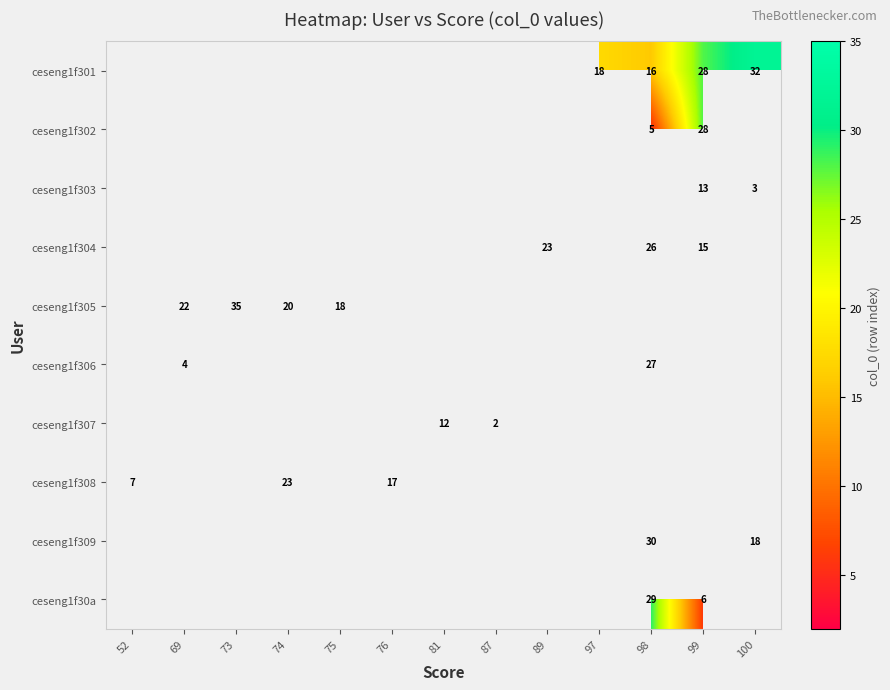

The value of ceseng1f305 at 74 is 32.2. True or false?

False